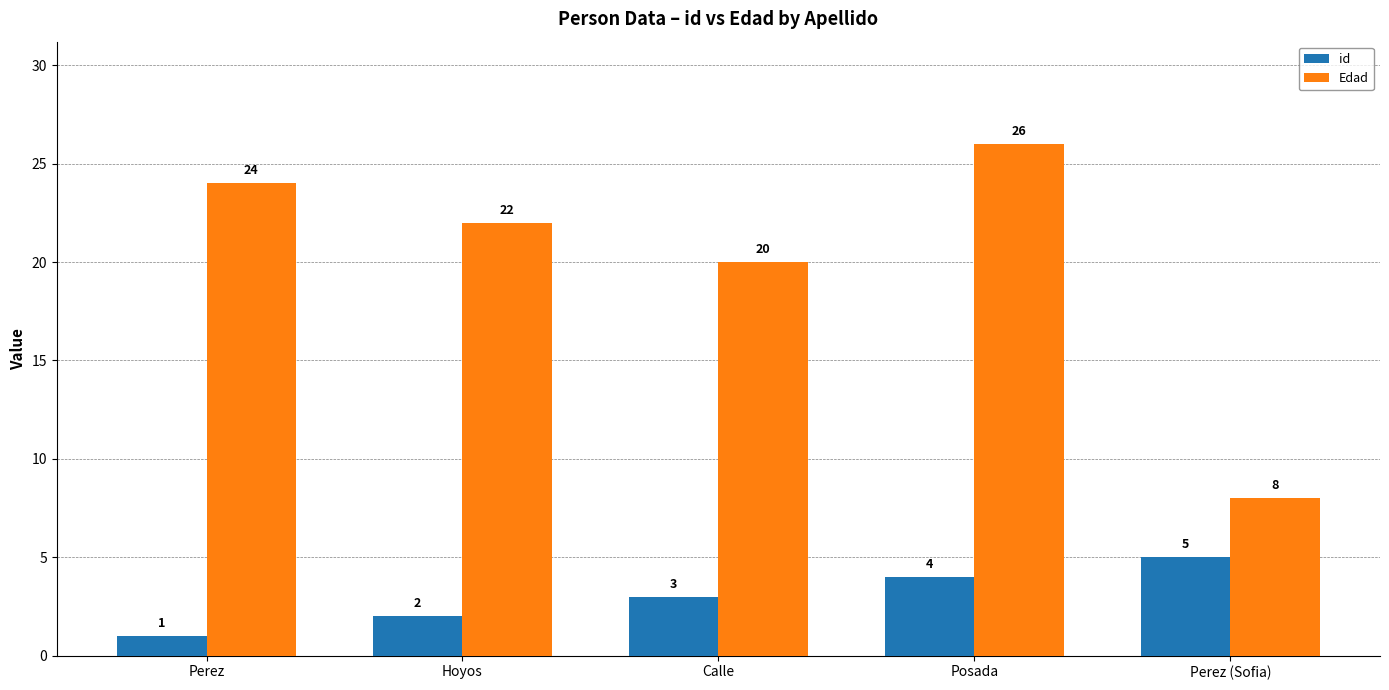

What is the label of the 3rd bar from the left?

Calle